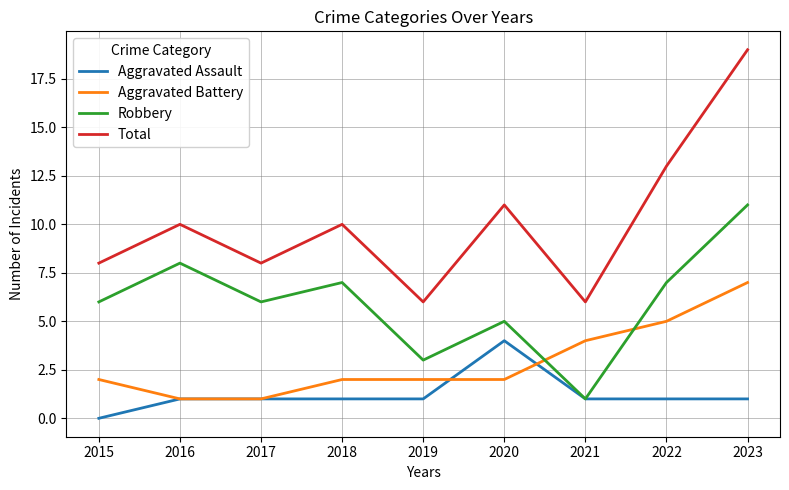

At how many categories does at least one series exceed 17?

1